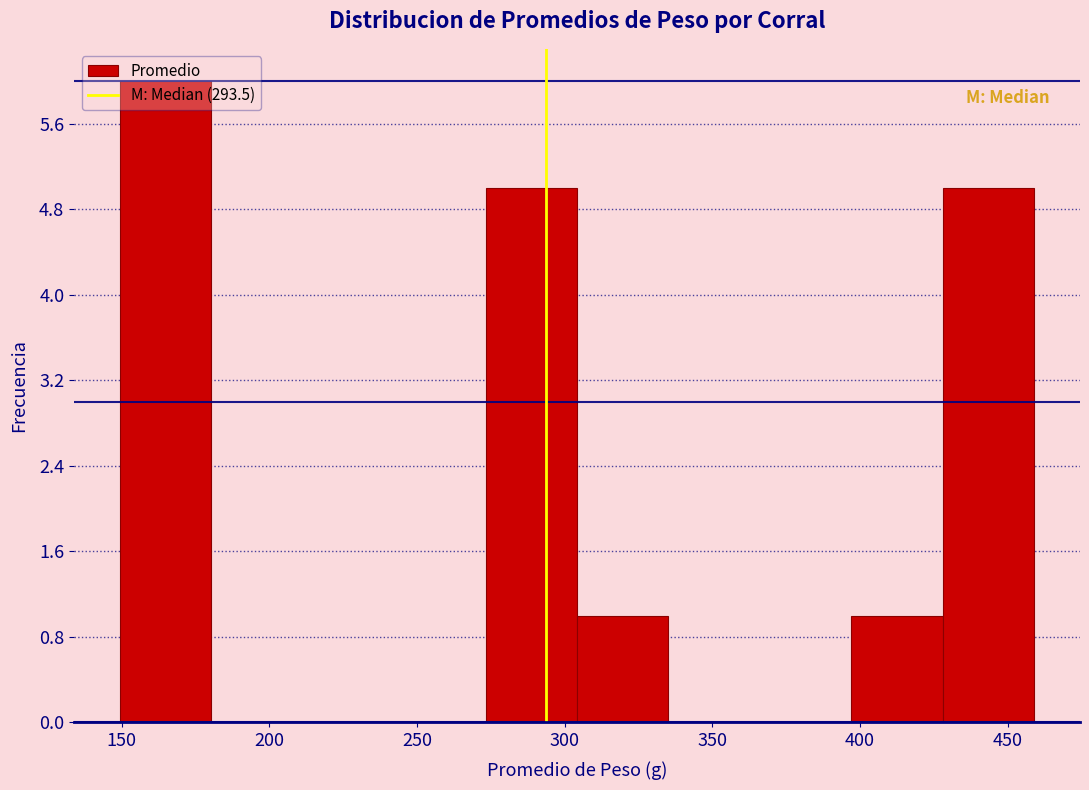

Over which range of the x-axis is the bar tallest?

150 to 180